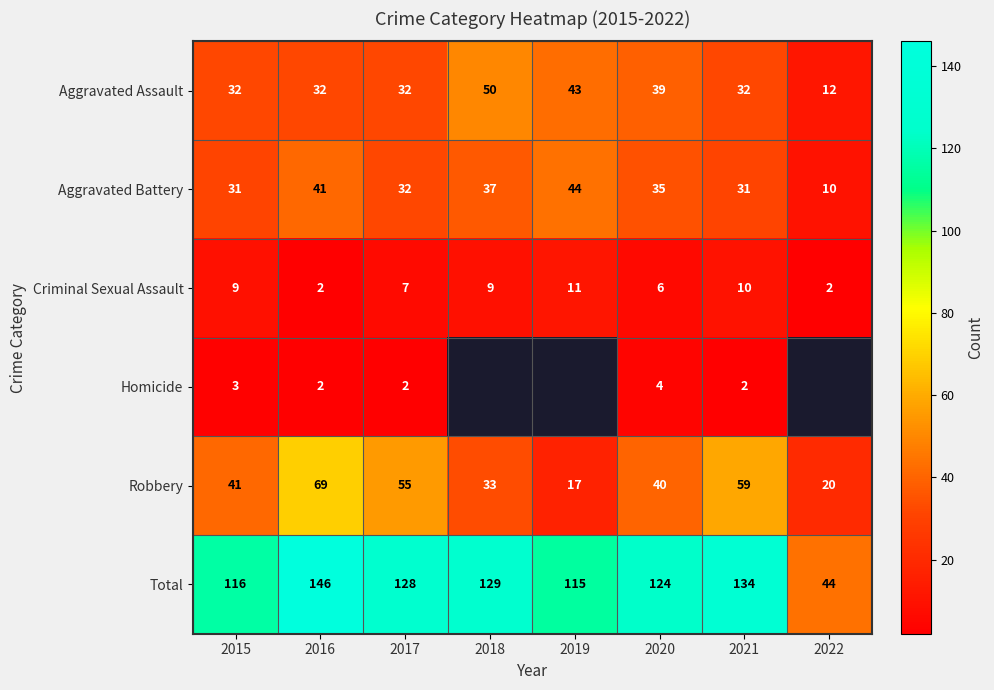

Between 2016 and 2015, which is larger?

2016